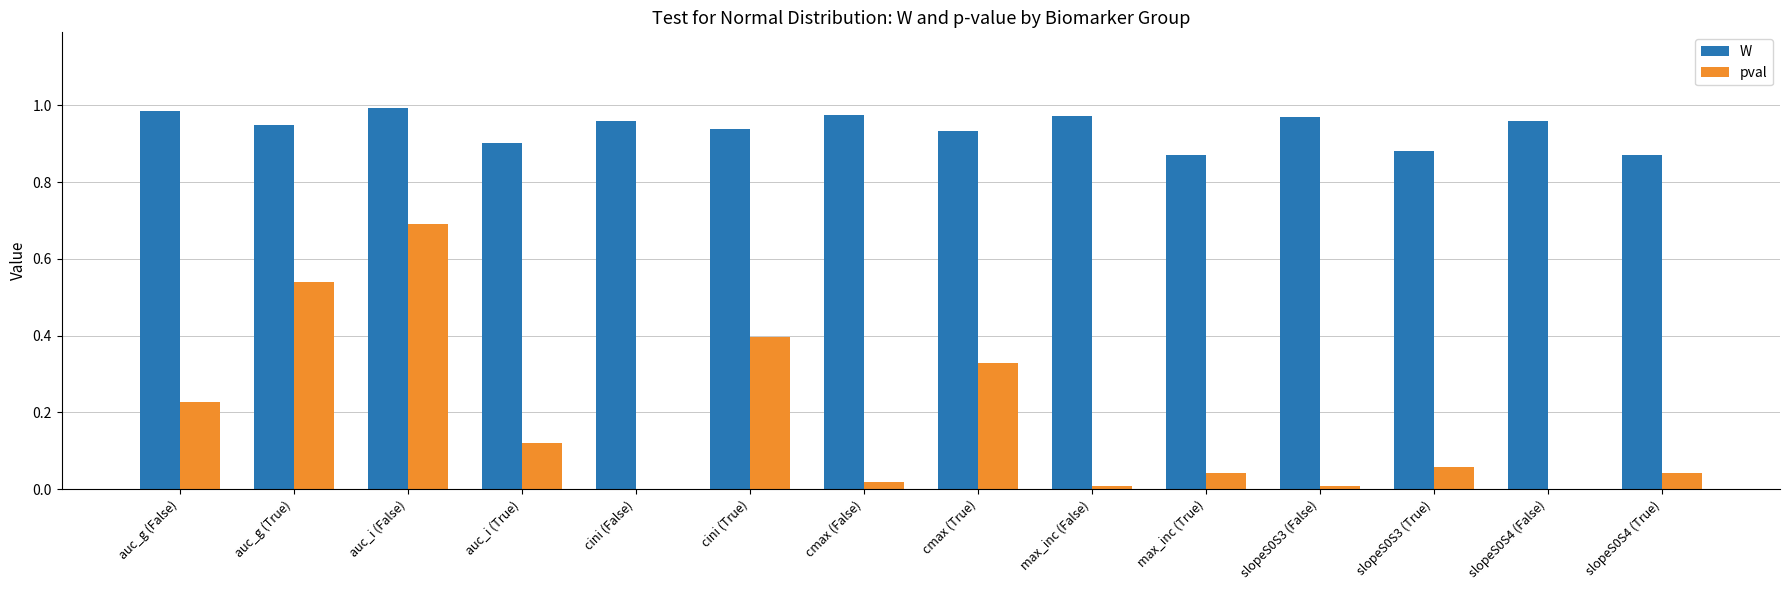

Is it true that pval equals 0.0 at cini (False)?

True